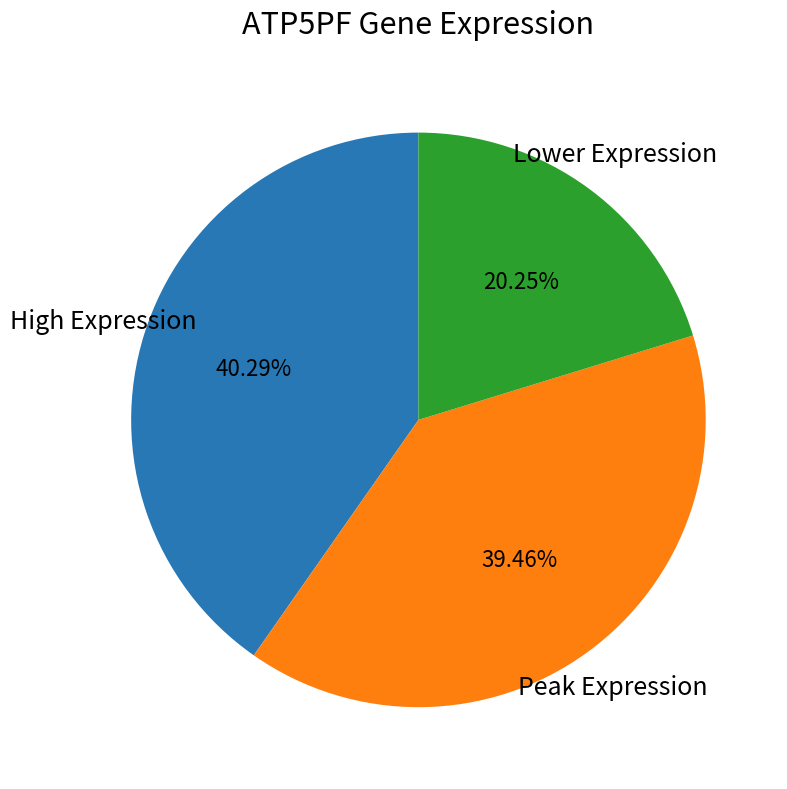

Is there a majority slice in this chart?

No